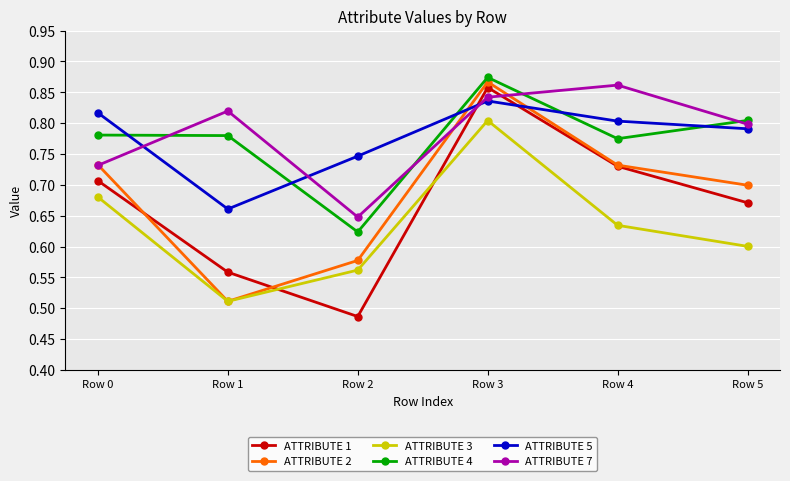

True or false: ATTRIBUTE 3 and ATTRIBUTE 4 intersect in this chart.

False